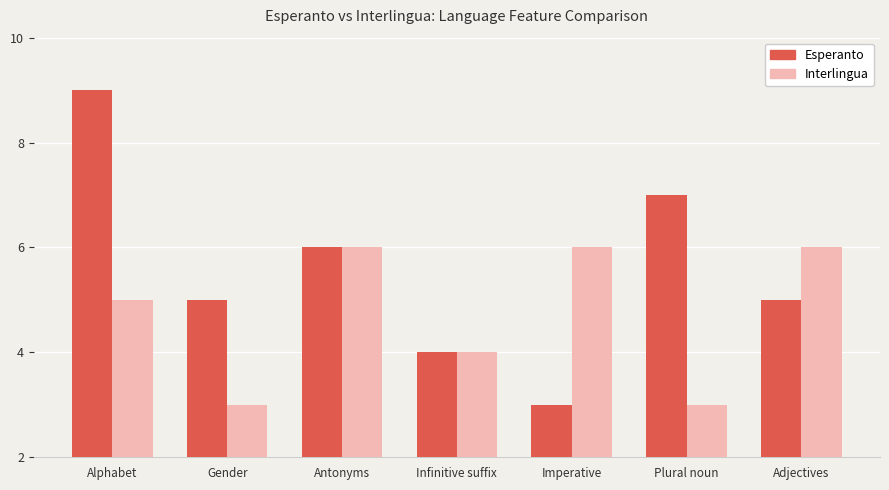

What are all the series names shown in the legend?

Esperanto, Interlingua